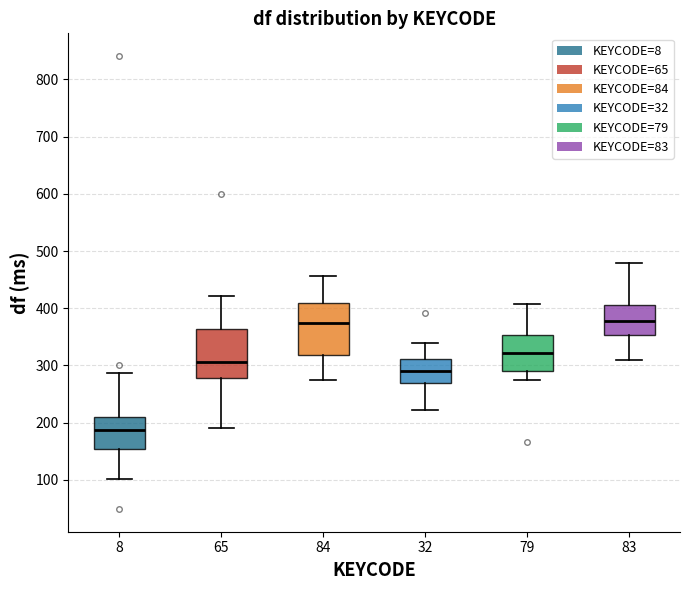

Reading left to right, transcribe this box plot: for each box, give where its median line is, the range the box spans, and where its two whiskers end, as read against the y-axis. The values are not printed on the chart, so give them approximately, as read against the axis.

8: median 190, box 150 to 210, whiskers 100 to 290
65: median 310, box 280 to 360, whiskers 190 to 420
84: median 380, box 320 to 410, whiskers 280 to 460
32: median 290, box 270 to 310, whiskers 220 to 340
79: median 320, box 290 to 350, whiskers 280 to 410
83: median 380, box 350 to 410, whiskers 310 to 480